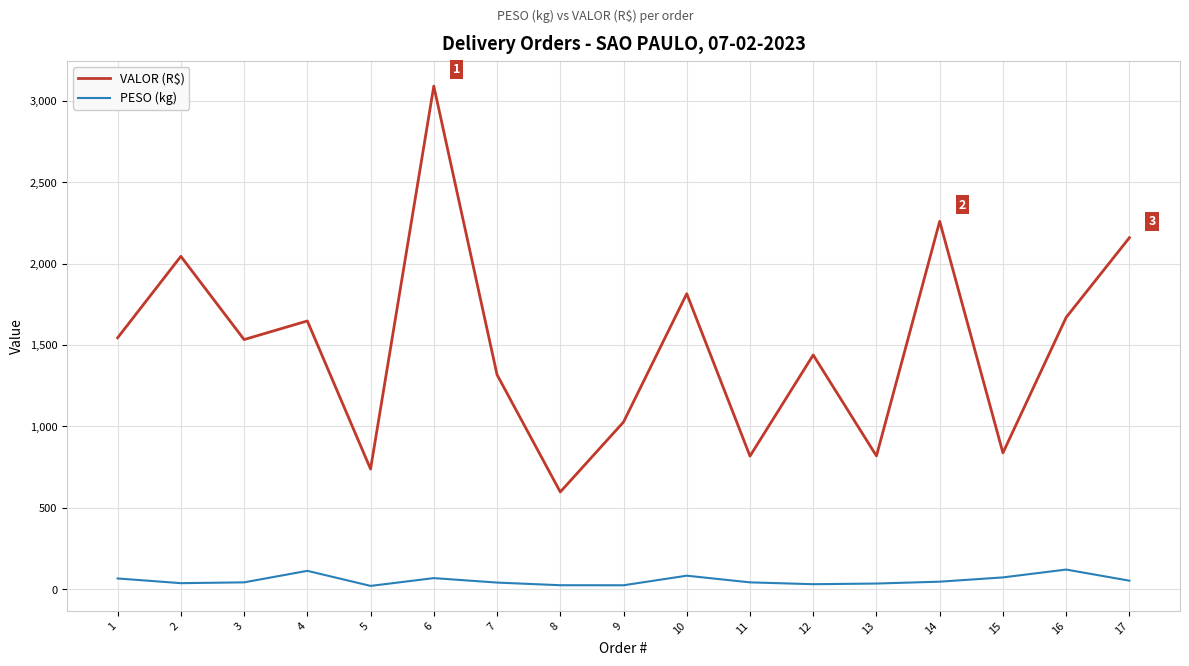

What is the difference between the highest and lowest values at 4?

1535.3